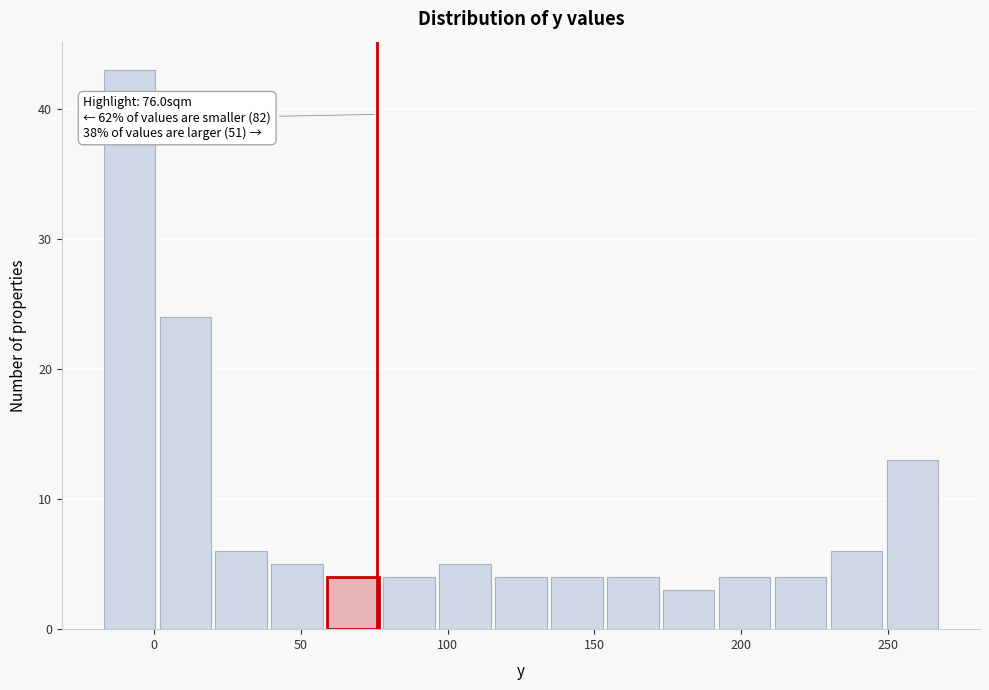

Around what value on the x-axis is the tallest bar? Give the approximate position of its centre, as read against the axis.

-10